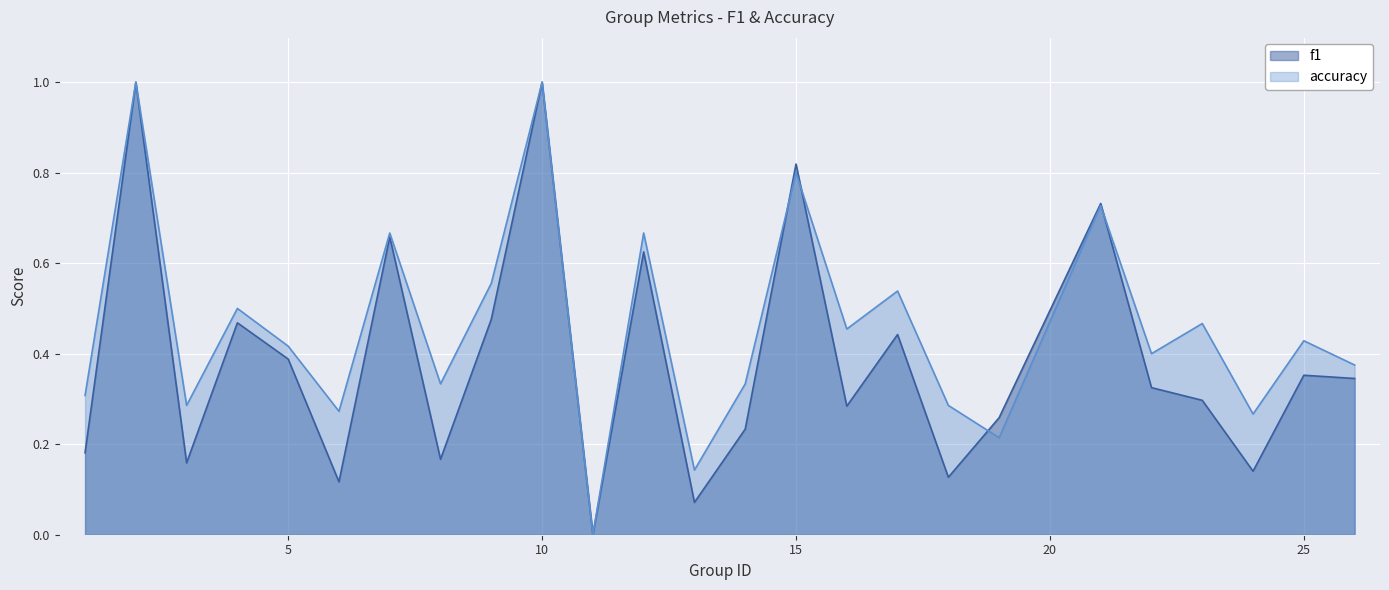

At which category does the chart reach its minimum across all series?

11